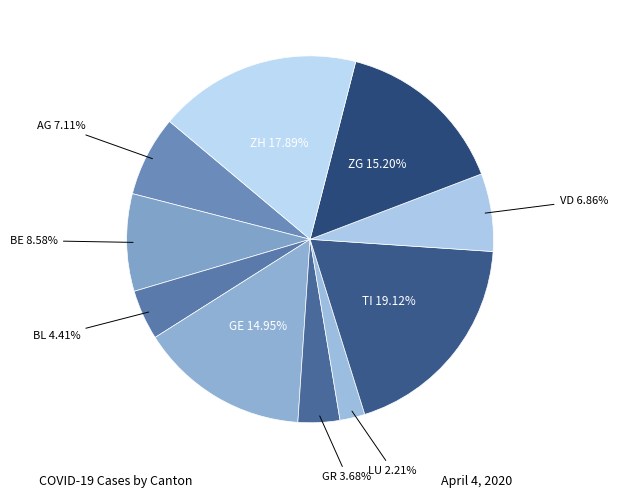

How many segments does this pie chart have?

10